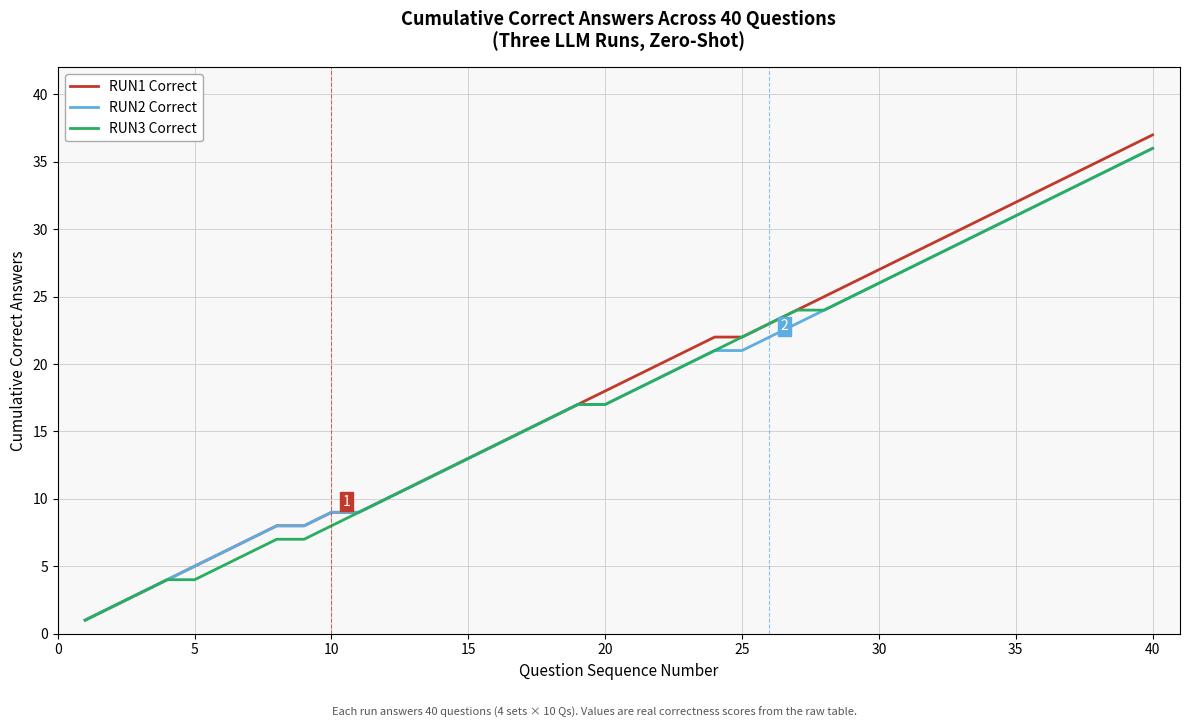

What is the greatest value displayed?

37